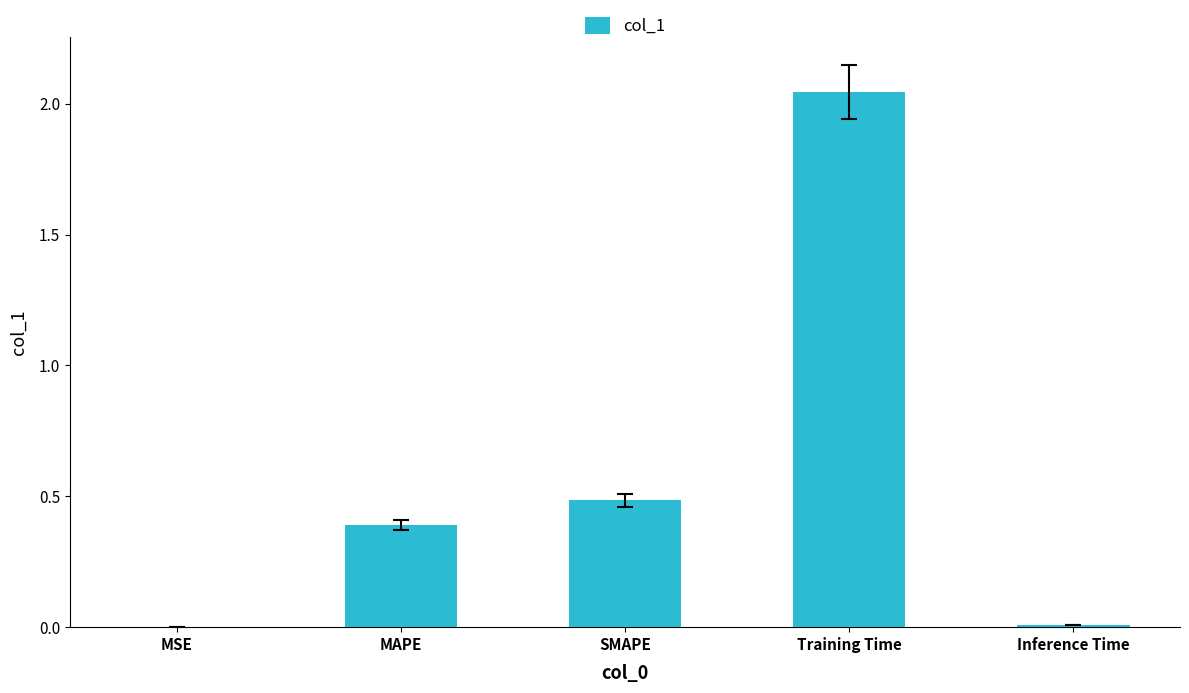

How many categories are shown in the chart?

5